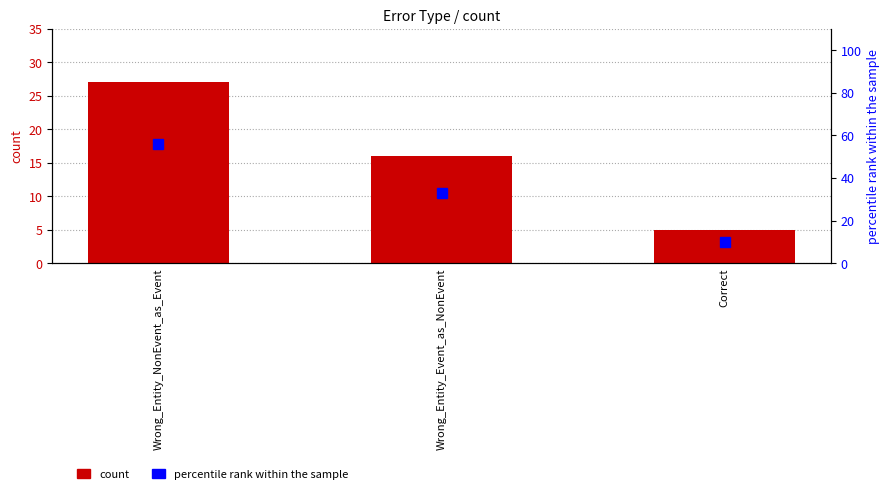

How many data points does each series have?

3